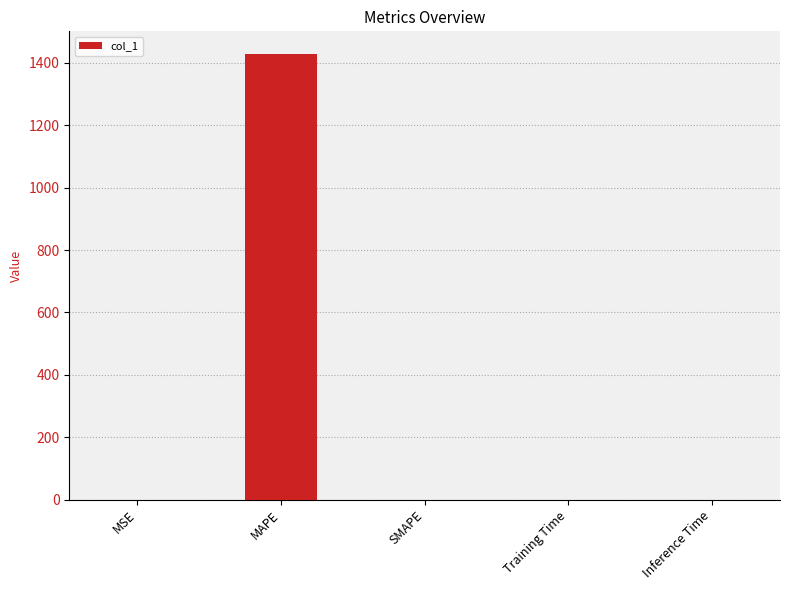

What is the approximate value at MAPE?

1429.8